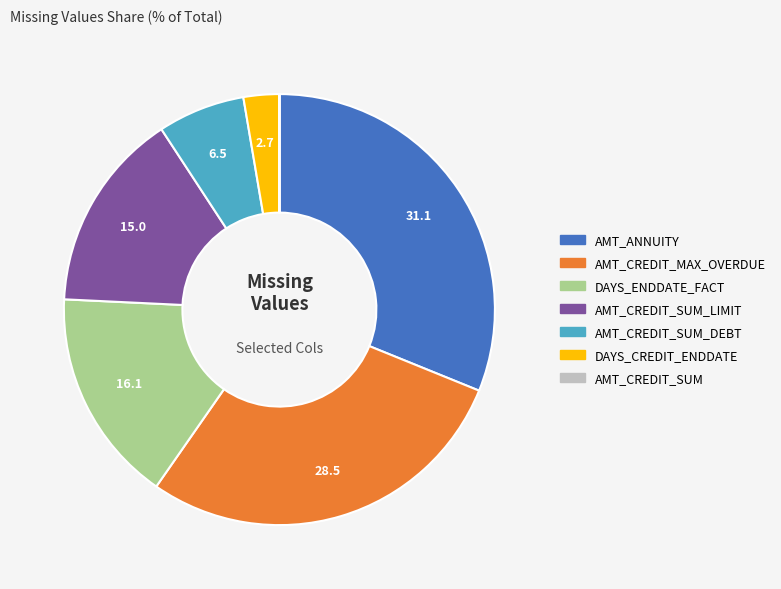

Is there a majority slice in this chart?

No